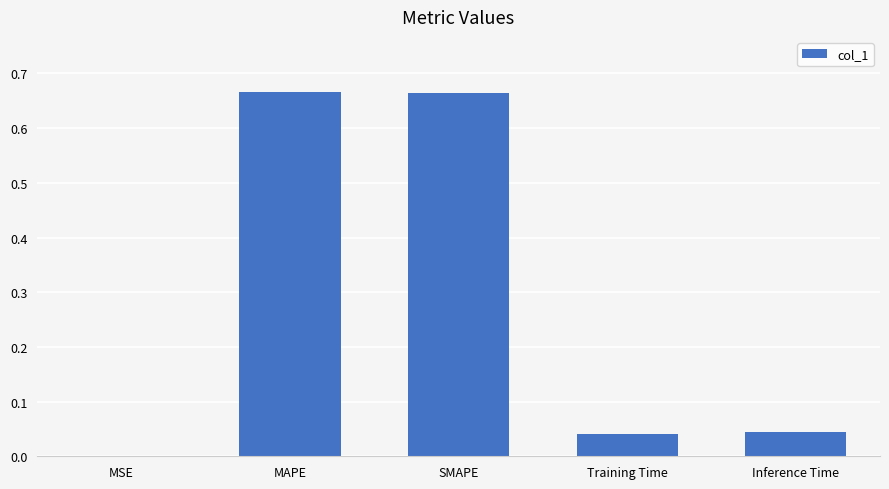

The value at MSE is 0.0. True or false?

True